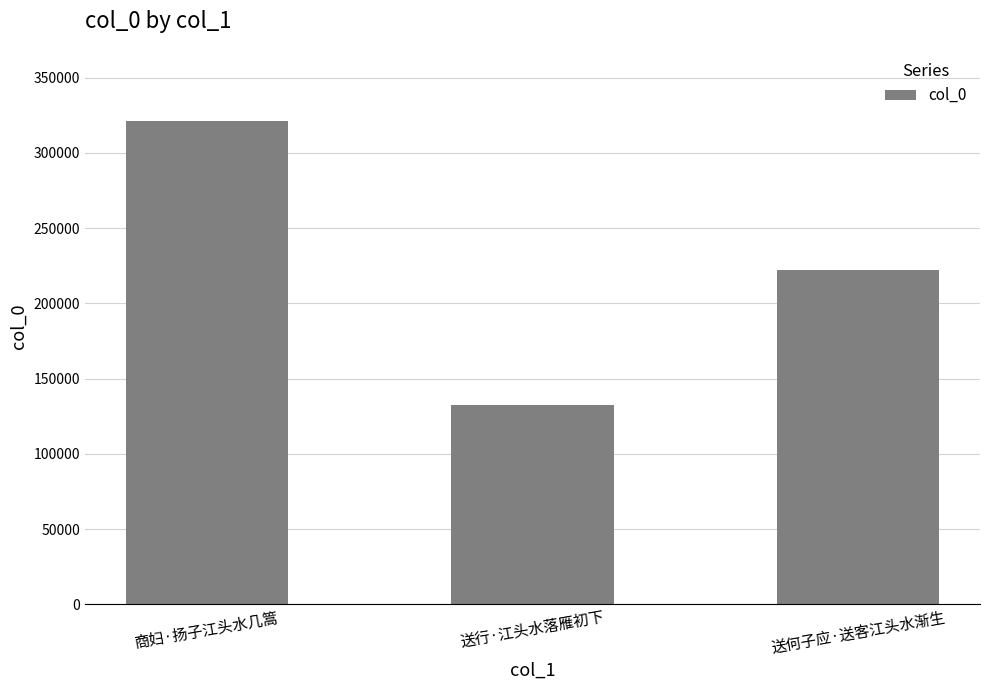

Which has a higher value, 送行·江头水落雁初下 or 商妇·扬子江头水几篙?

商妇·扬子江头水几篙